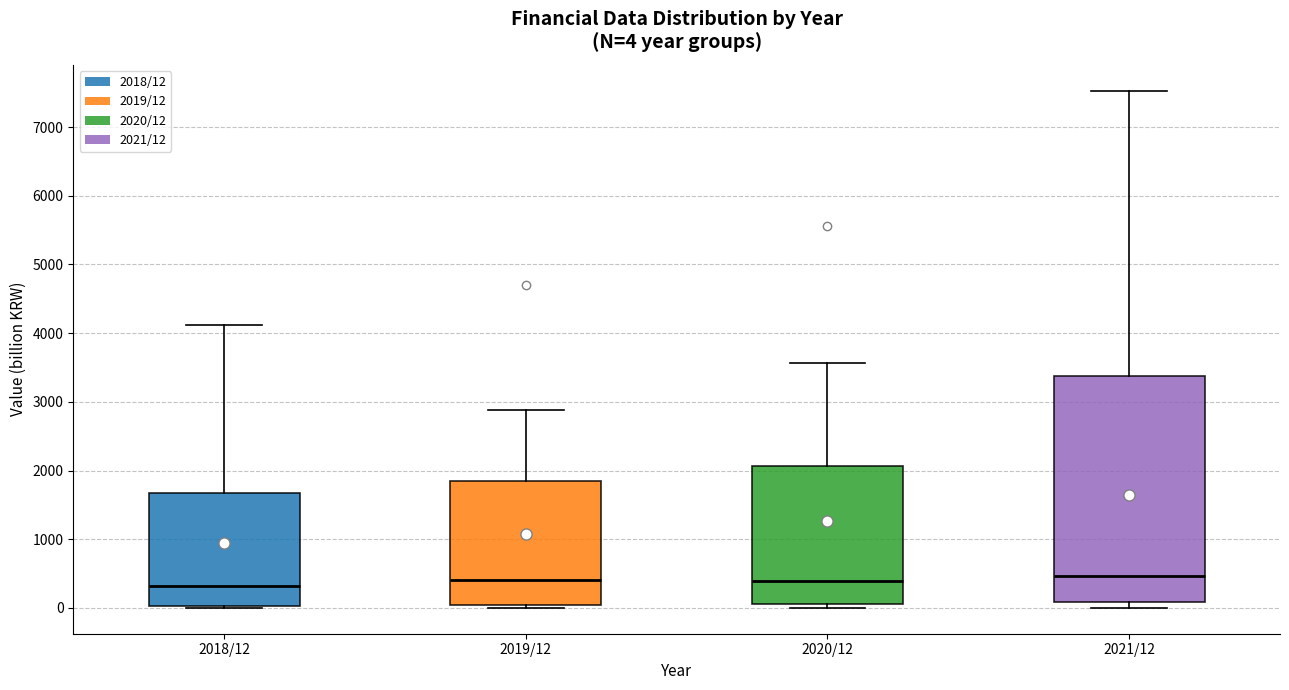

Comparing the boxes themselves (not the whiskers), which one is the tallest?

2021/12